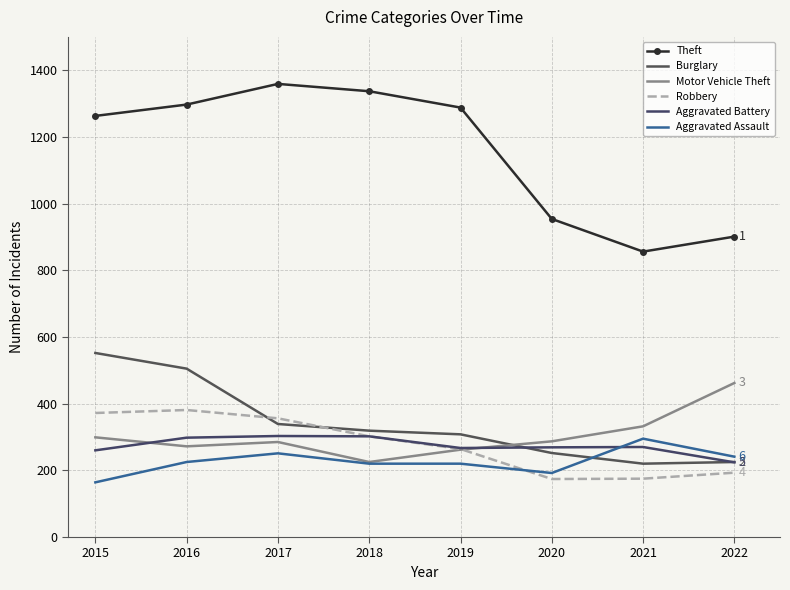

How many intersections are there between Aggravated Assault and Aggravated Battery?

1